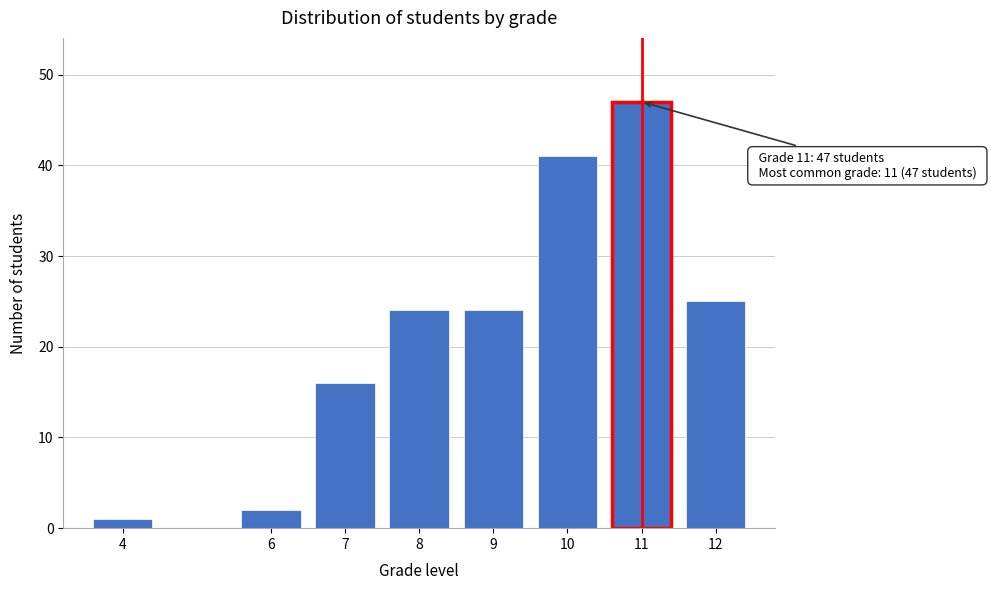

Reading right to left, what are all the values shown in this chart?

12=25	11=47	10=41	9=24	8=24	7=16	6=2	4=1